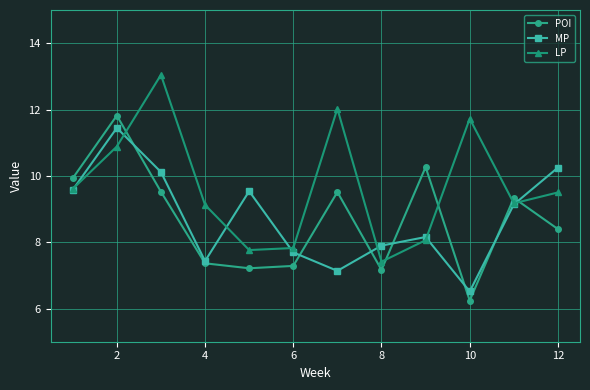

Which series has the largest total across all categories?

LP